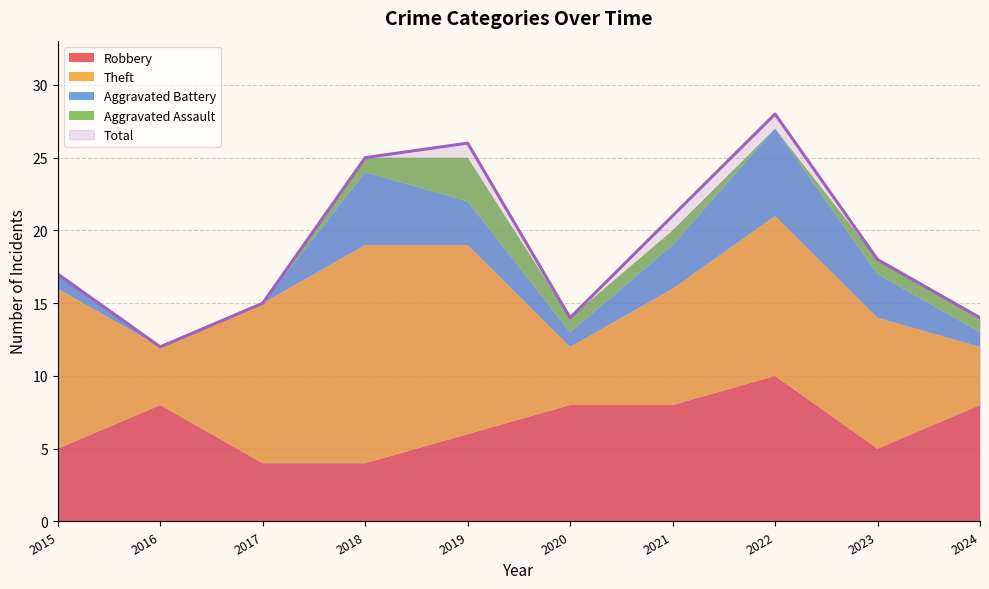

At which label does Total reach its minimum?

2016